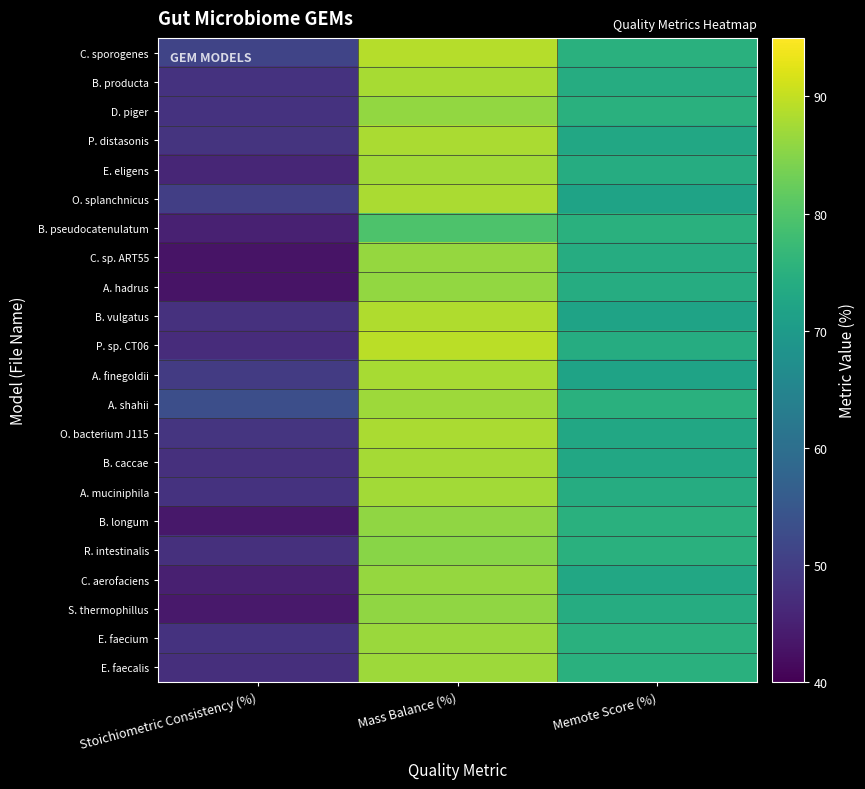

Which series has the largest range (max minus min)?

C. sp. ART55